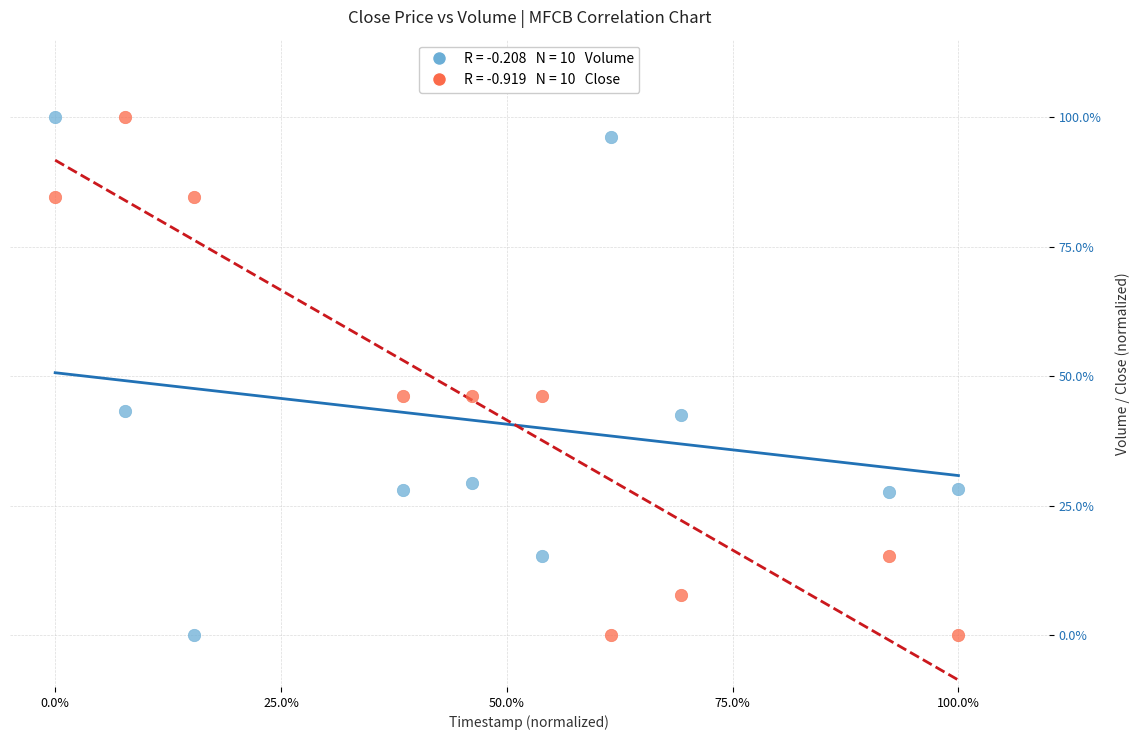

Across all data points, what is the range of X values (max minus min)?

100.0